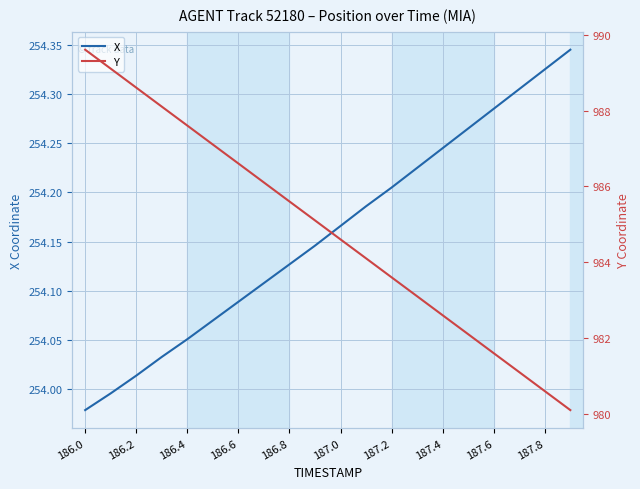

Is it true that X equals 177.1 at 187.6?

False